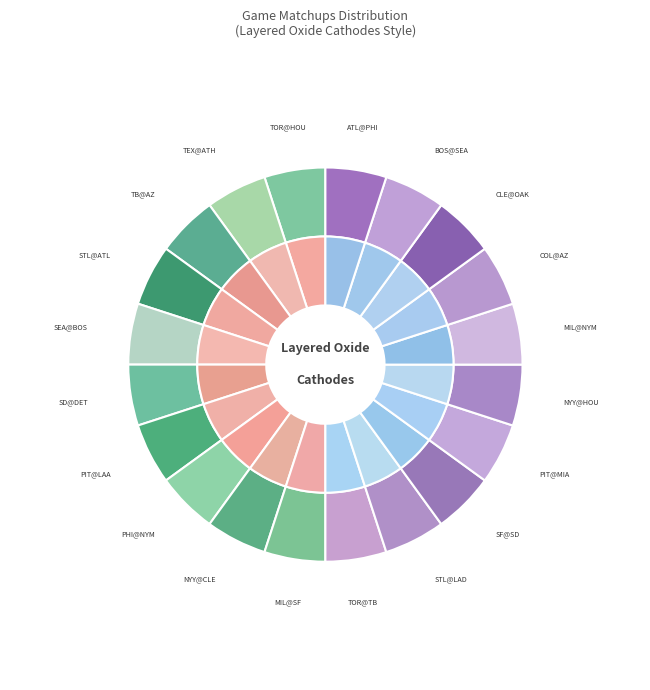

Which category has the biggest portion of the pie?

STL@ATL